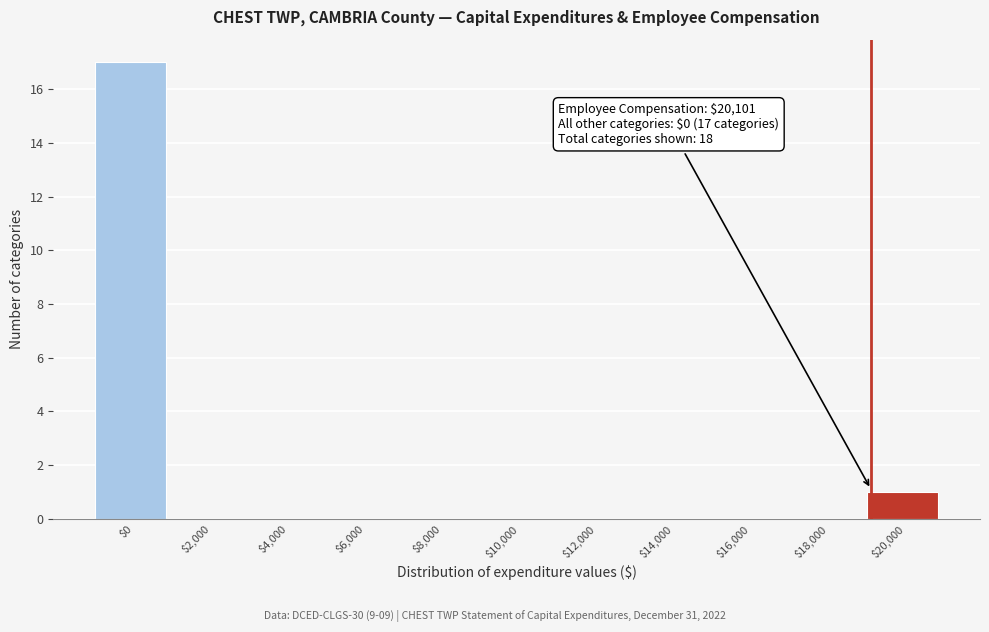

The value at $20,000 is 1. True or false?

True